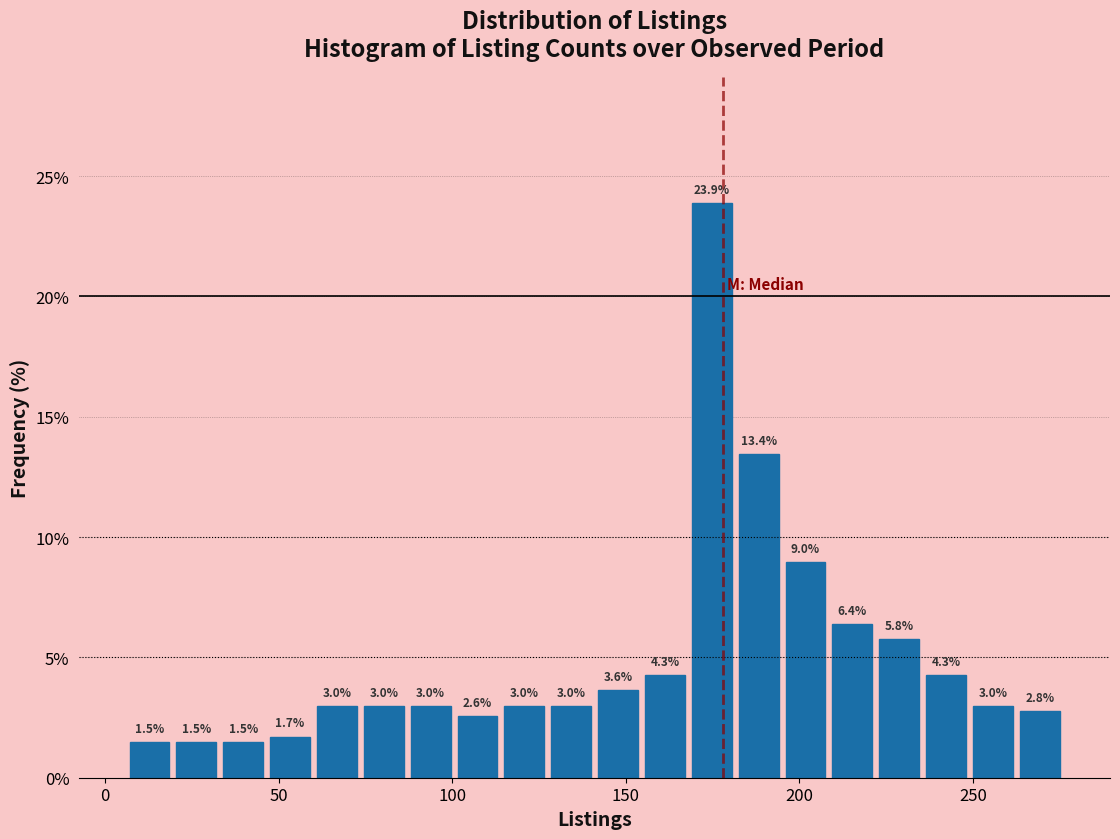

Around what value on the x-axis is the tallest bar? Give the approximate position of its centre, as read against the axis.

175